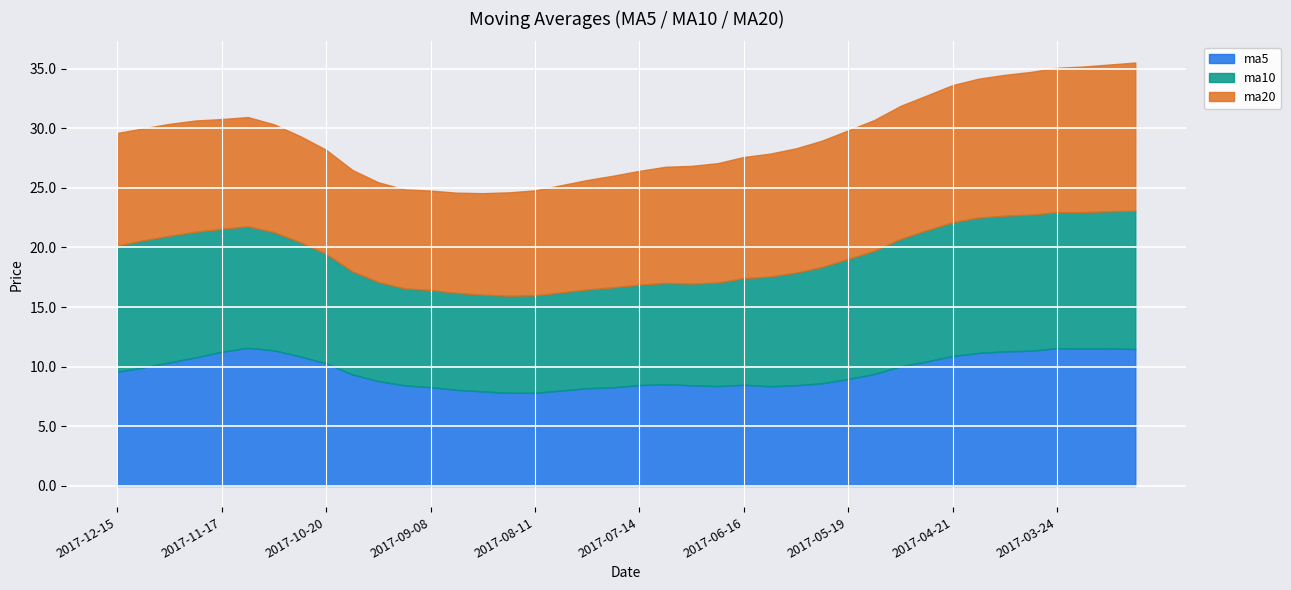

How many distinct data groups are displayed?

3